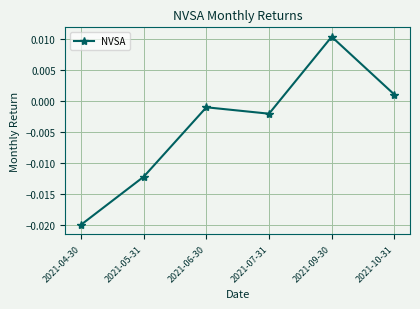

How many data points are less than 0?

4